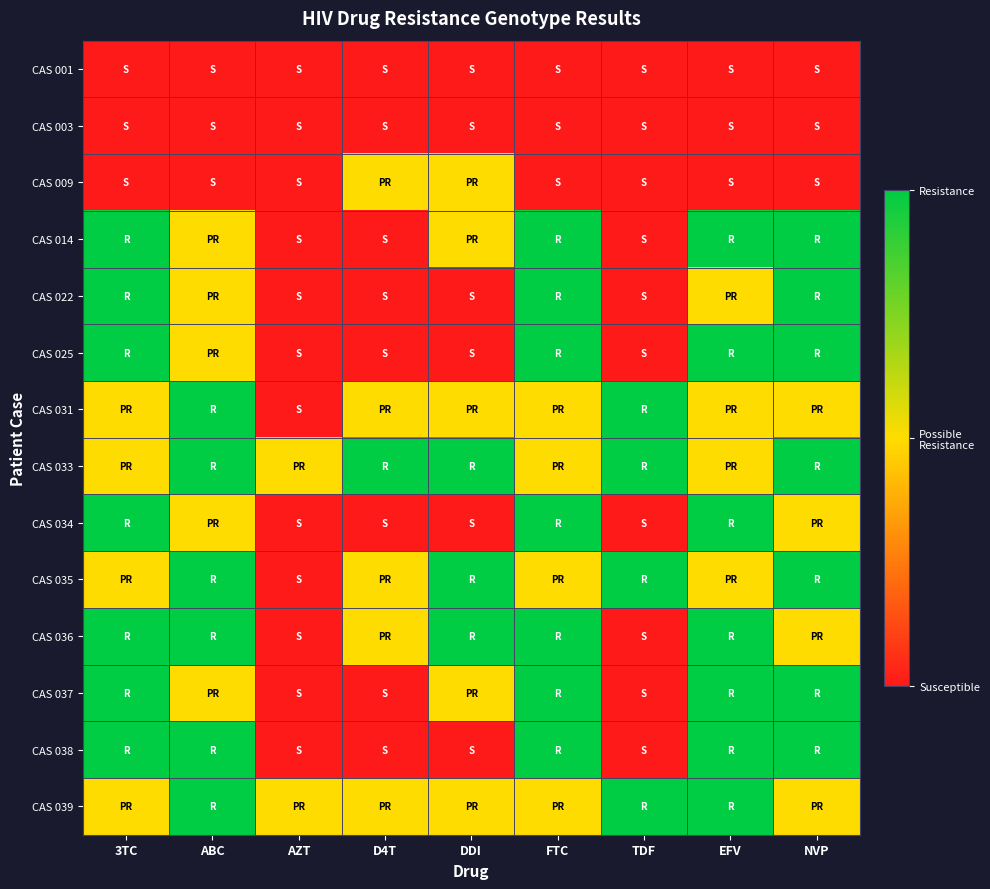

Reading left to right, list all the values displayed in this chart.

CAS 001: 3TC=0	ABC=0	AZT=0	D4T=0	DDI=0	FTC=0	TDF=0	EFV=0	NVP=0
CAS 003: 3TC=0	ABC=0	AZT=0	D4T=0	DDI=0	FTC=0	TDF=0	EFV=0	NVP=0
CAS 009: 3TC=0	ABC=0	AZT=0	D4T=1	DDI=1	FTC=0	TDF=0	EFV=0	NVP=0
CAS 014: 3TC=2	ABC=1	AZT=0	D4T=0	DDI=1	FTC=2	TDF=0	EFV=2	NVP=2
CAS 022: 3TC=2	ABC=1	AZT=0	D4T=0	DDI=0	FTC=2	TDF=0	EFV=1	NVP=2
CAS 025: 3TC=2	ABC=1	AZT=0	D4T=0	DDI=0	FTC=2	TDF=0	EFV=2	NVP=2
CAS 031: 3TC=1	ABC=2	AZT=0	D4T=1	DDI=1	FTC=1	TDF=2	EFV=1	NVP=1
CAS 033: 3TC=1	ABC=2	AZT=1	D4T=2	DDI=2	FTC=1	TDF=2	EFV=1	NVP=2
CAS 034: 3TC=2	ABC=1	AZT=0	D4T=0	DDI=0	FTC=2	TDF=0	EFV=2	NVP=1
CAS 035: 3TC=1	ABC=2	AZT=0	D4T=1	DDI=2	FTC=1	TDF=2	EFV=1	NVP=2
CAS 036: 3TC=2	ABC=2	AZT=0	D4T=1	DDI=2	FTC=2	TDF=0	EFV=2	NVP=1
CAS 037: 3TC=2	ABC=1	AZT=0	D4T=0	DDI=1	FTC=2	TDF=0	EFV=2	NVP=2
CAS 038: 3TC=2	ABC=2	AZT=0	D4T=0	DDI=0	FTC=2	TDF=0	EFV=2	NVP=2
CAS 039: 3TC=1	ABC=2	AZT=1	D4T=1	DDI=1	FTC=1	TDF=2	EFV=2	NVP=1